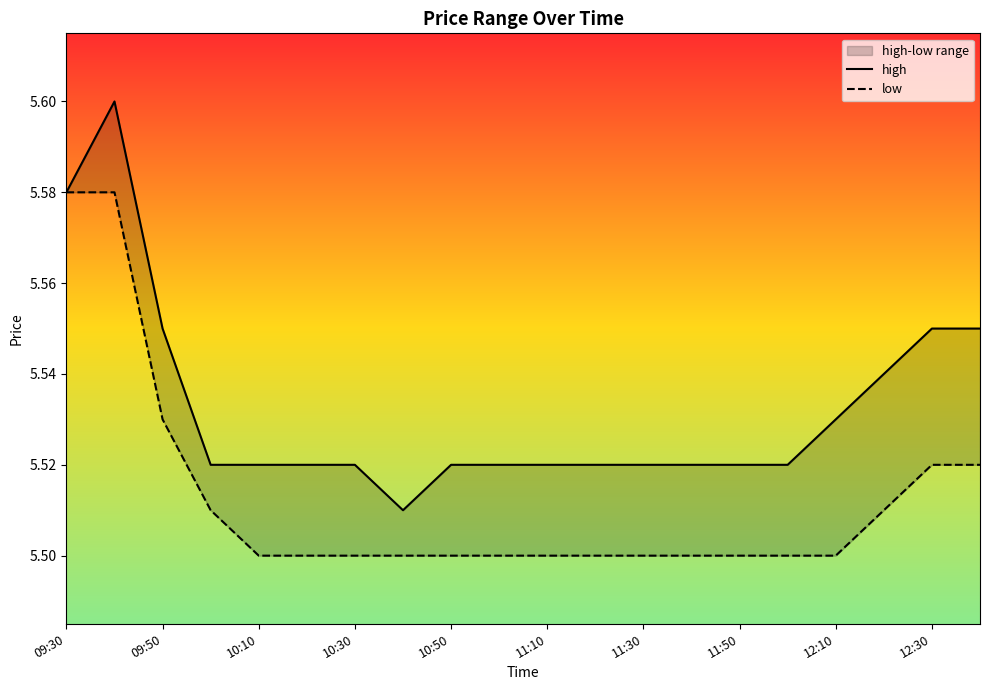

What is the difference between the maximum and second lowest values in the low series?

0.1